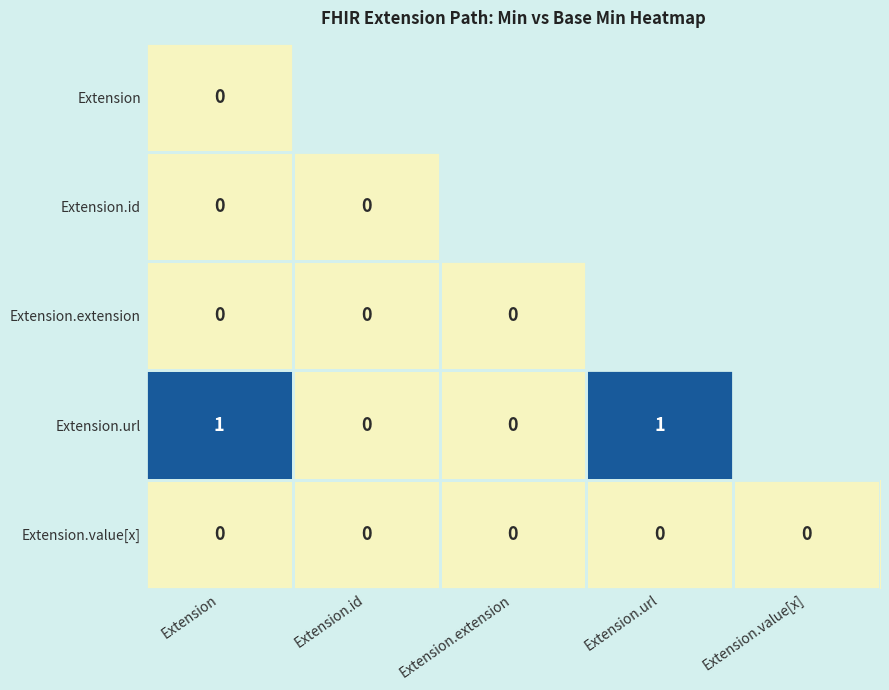

Is the value of Extension.value[x] at Extension.id greater than the value of Extension.url at Extension.url?

No